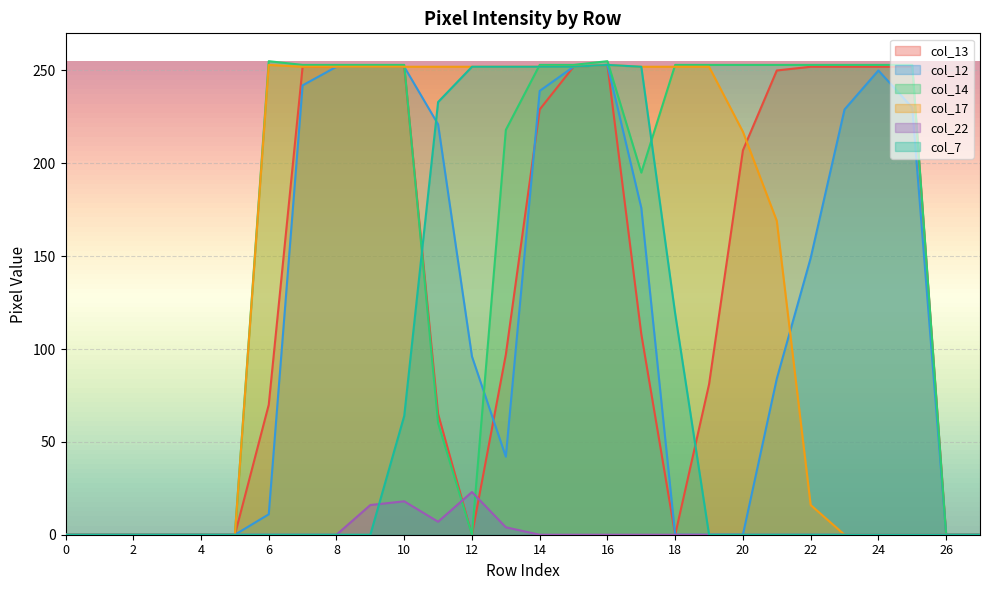

The value of col_7 at 5 is -136. True or false?

False